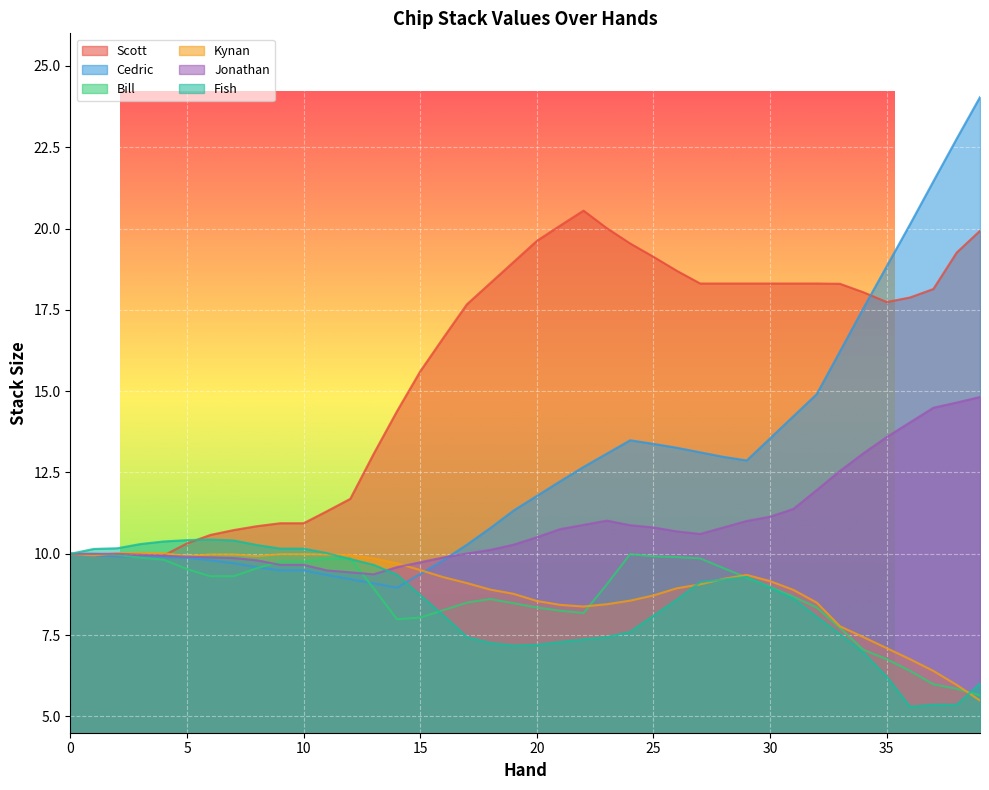

What is the sum of all Cedric values?

508.4